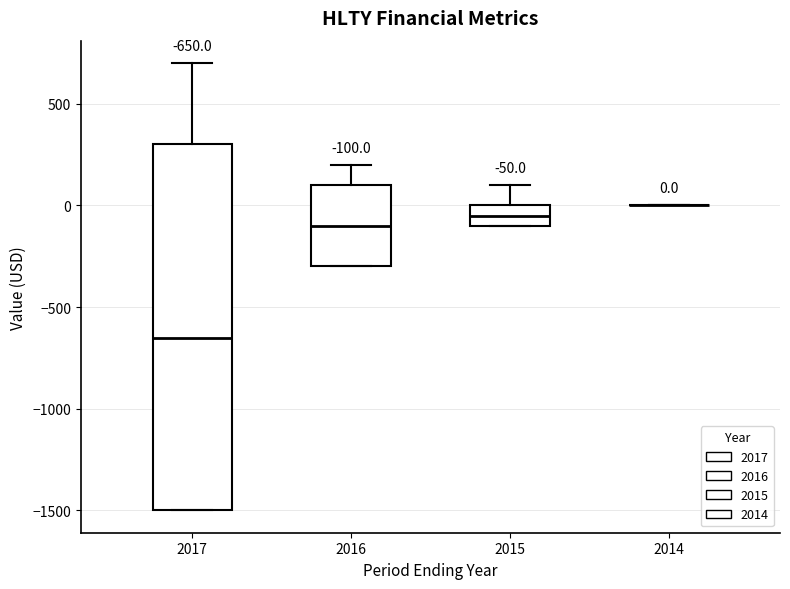

Comparing the boxes themselves (not the whiskers), which one is the tallest?

2017